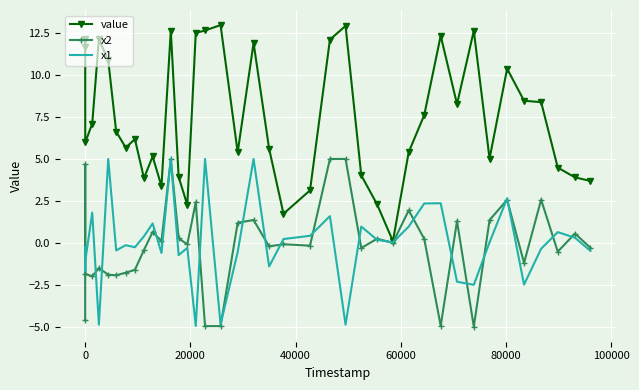

Which series has the widest spread of values?

value